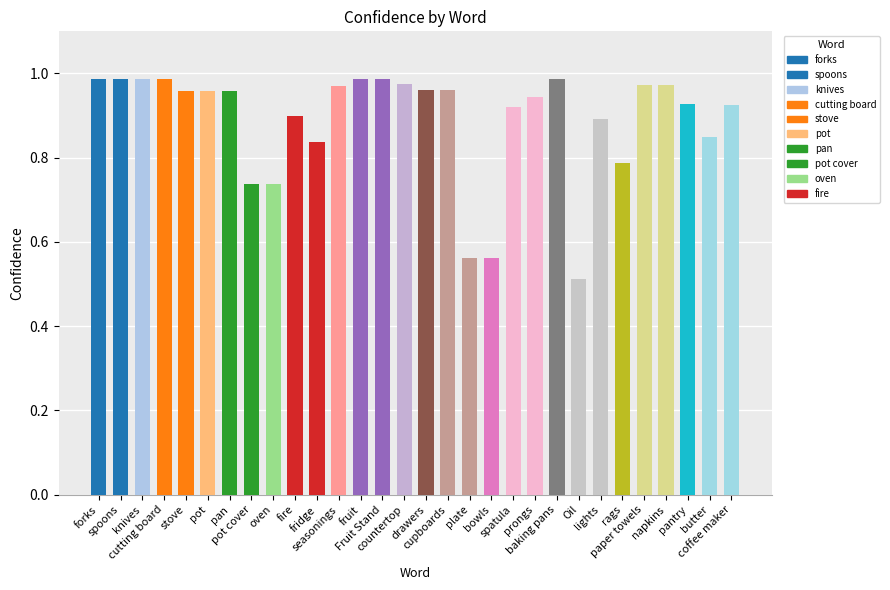

List the labels in order of value, largest first.

forks, spoons, knives, cutting board, baking pans, fruit, Fruit Stand, countertop, paper towels, napkins, seasonings, drawers, cupboards, stove, pot, pan, prongs, pantry, coffee maker, spatula, fire, lights, butter, fridge, rags, pot cover, oven, plate, bowls, Oil